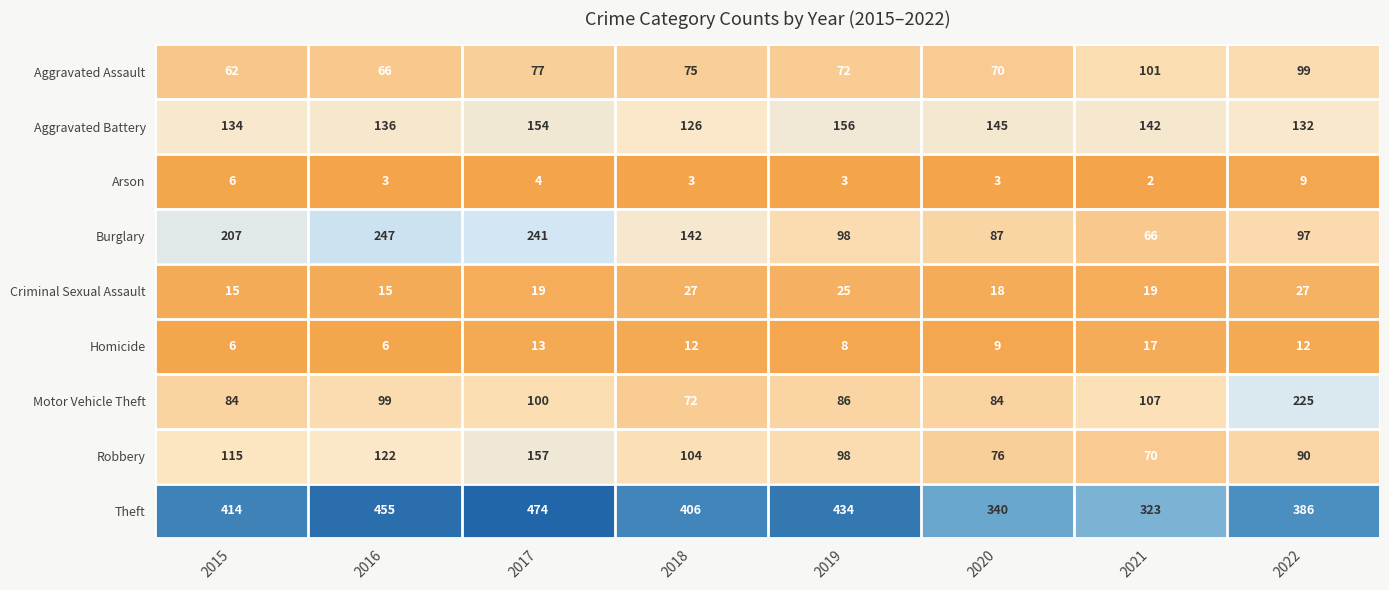

What is the difference between the maximum and minimum values in the Burglary series?

181